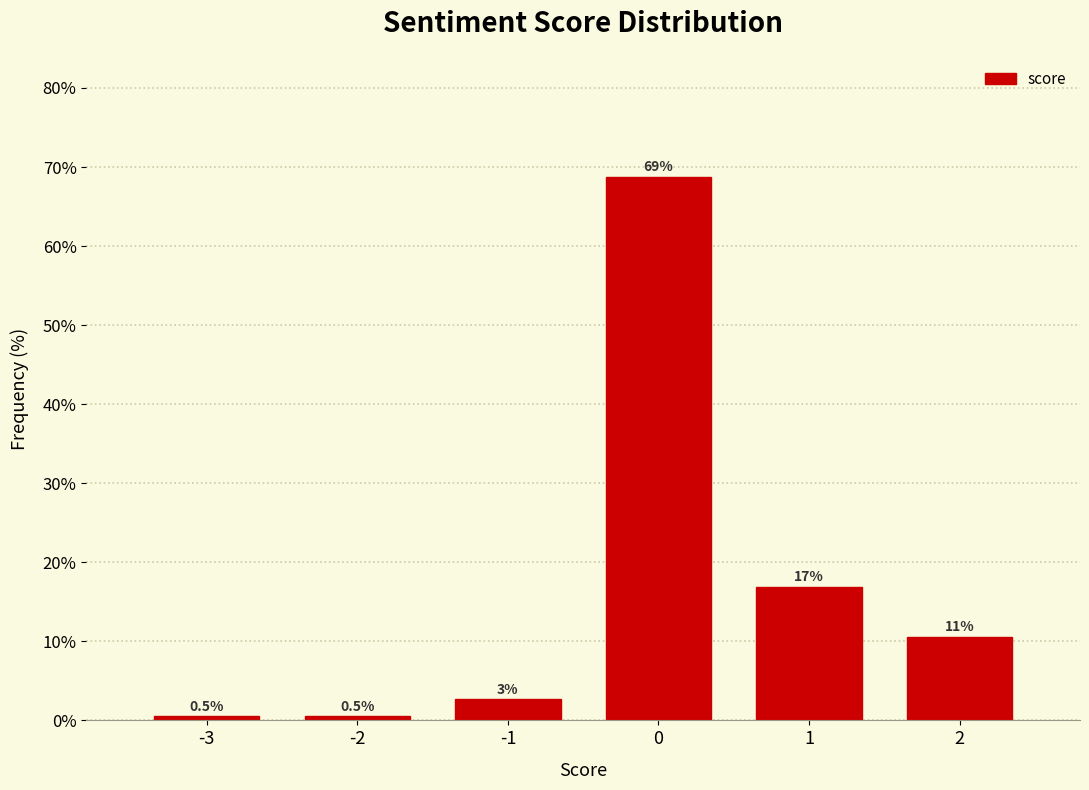

What is the value of the 5th bar from the left?

16.9